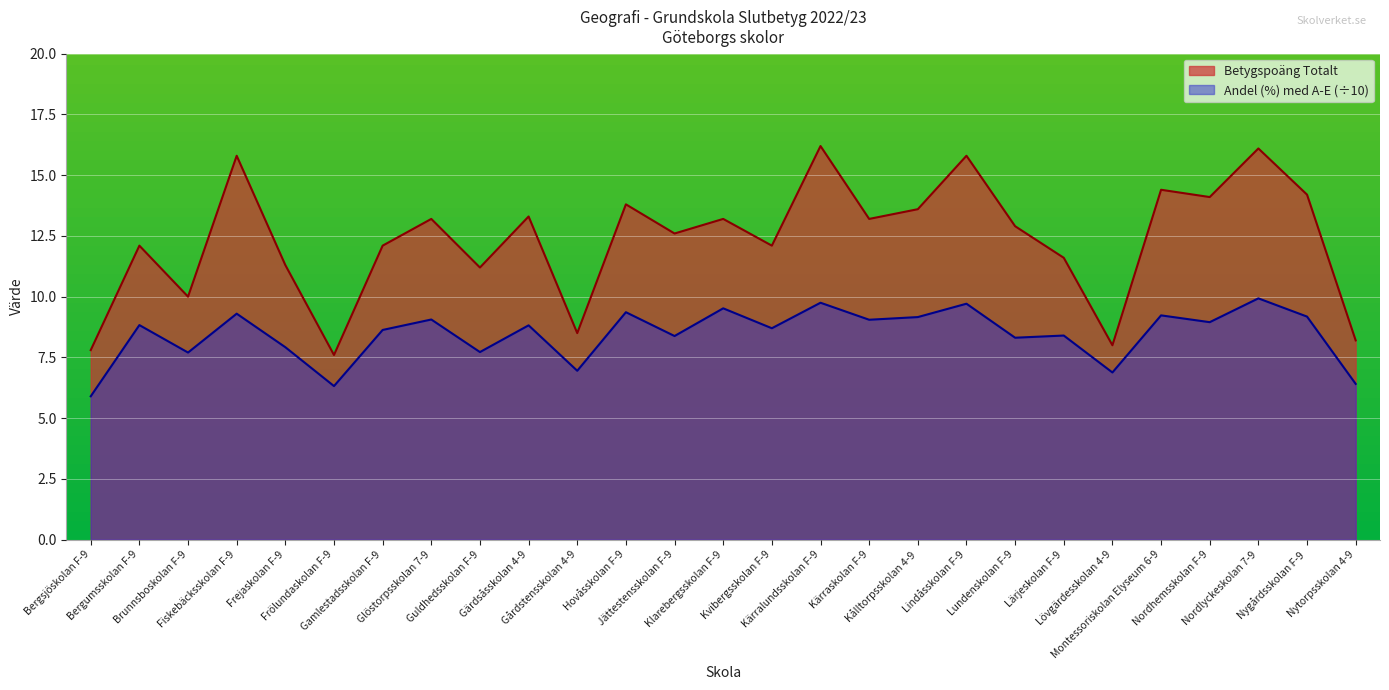

Which category has the lowest value in the Betygspoäng Totalt series?

Frölundaskolan F-9